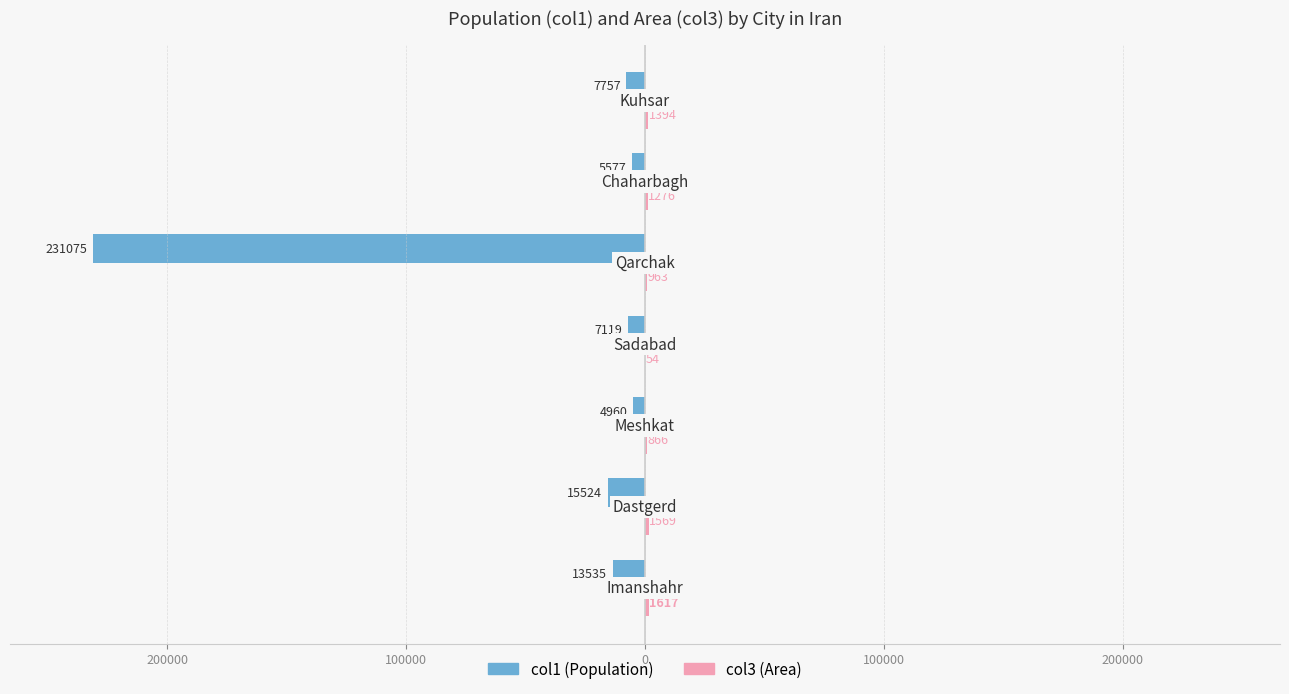

The value of col3 at 200000 is 1885. True or false?

False